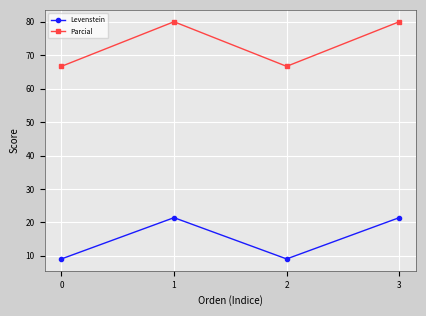

Rank the series by their maximum value, from highest to lowest.

Parcial, Levenstein